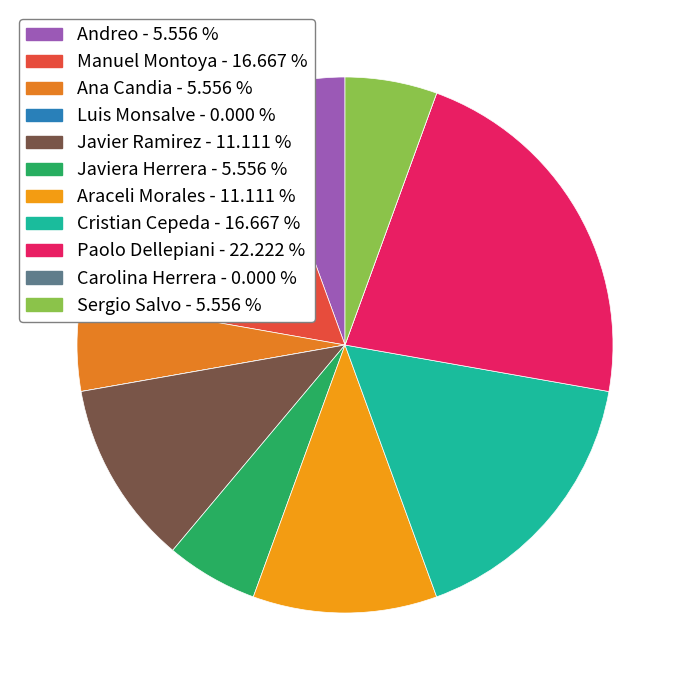

True or false: Manuel Montoya accounts for 9% of the total.

False